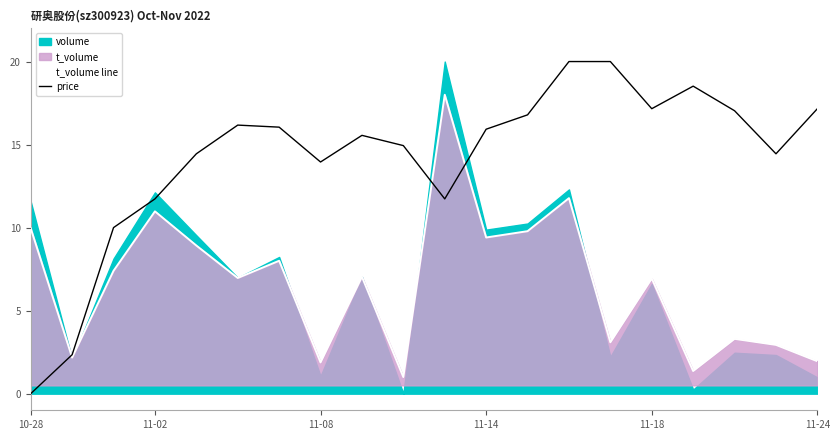

Reading right to left, list all the values displayed in this chart.

t_volume line: 2.0	2.9	3.3	1.4	6.9	3.1	11.8	9.8	9.4	18.0	1.0	7.0	1.9	8.0	7.0	8.9	11.0	7.4	2.2	10.0
price: 17.2	14.4	17.0	18.5	17.2	20.0	20.0	16.8	15.9	11.7	14.9	15.6	14.0	16.0	16.2	14.4	11.7	10.0	2.3	0.0